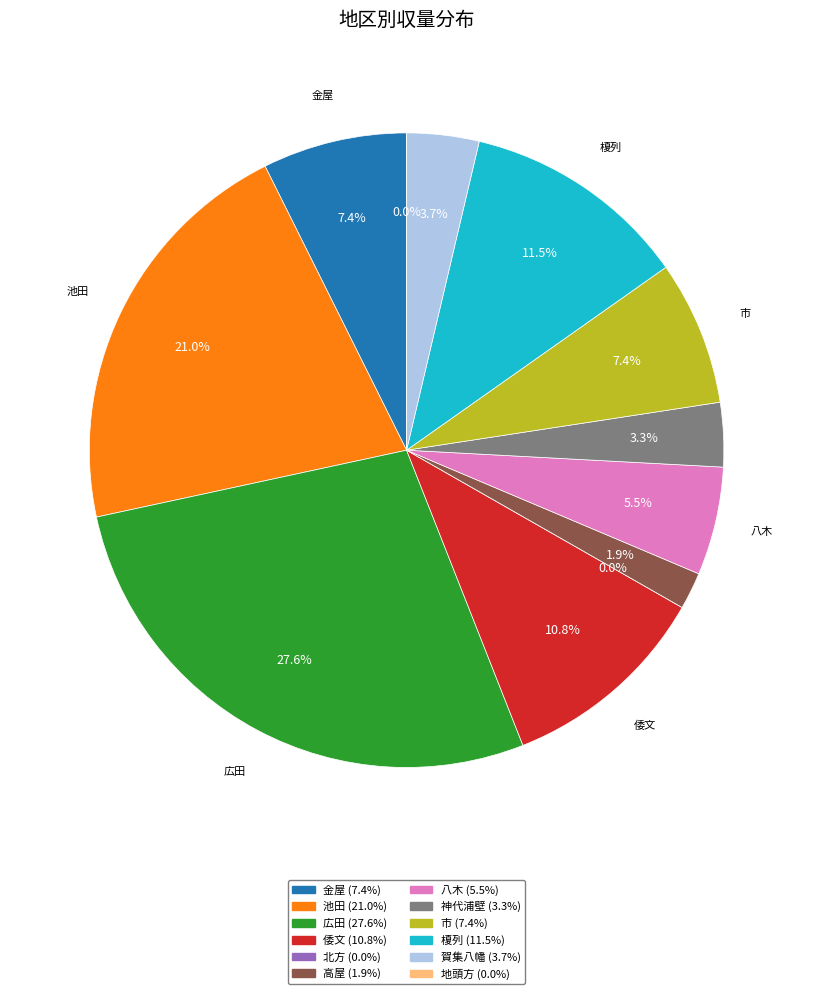

How many segments does this pie chart have?

12